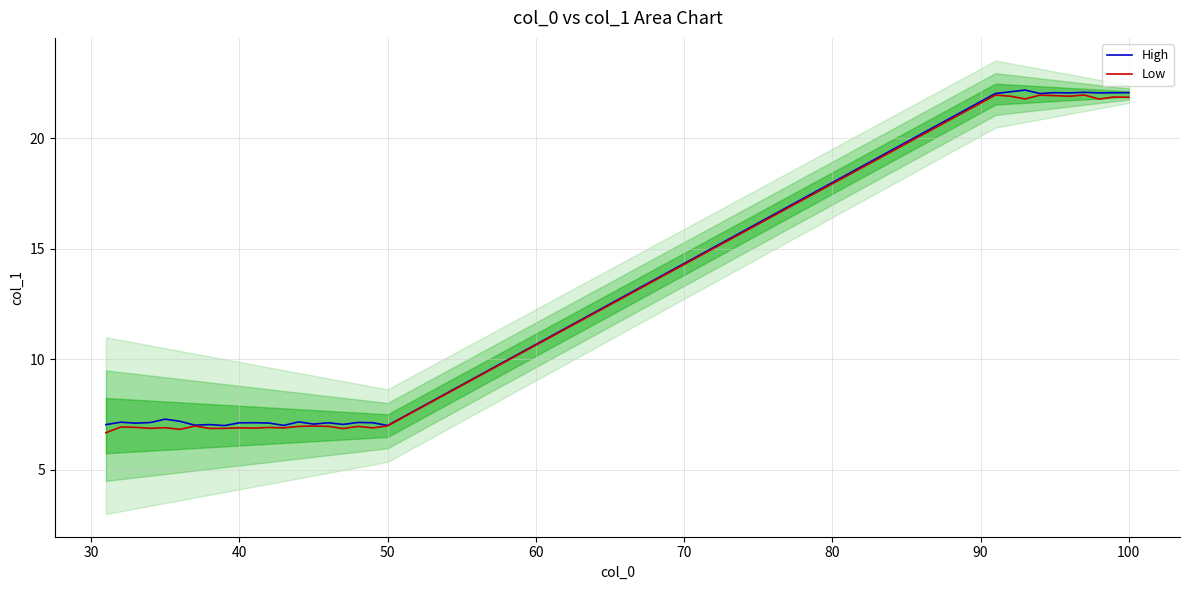

In Low, how many points are lower than both neighbors (excluding endpoints)?

10